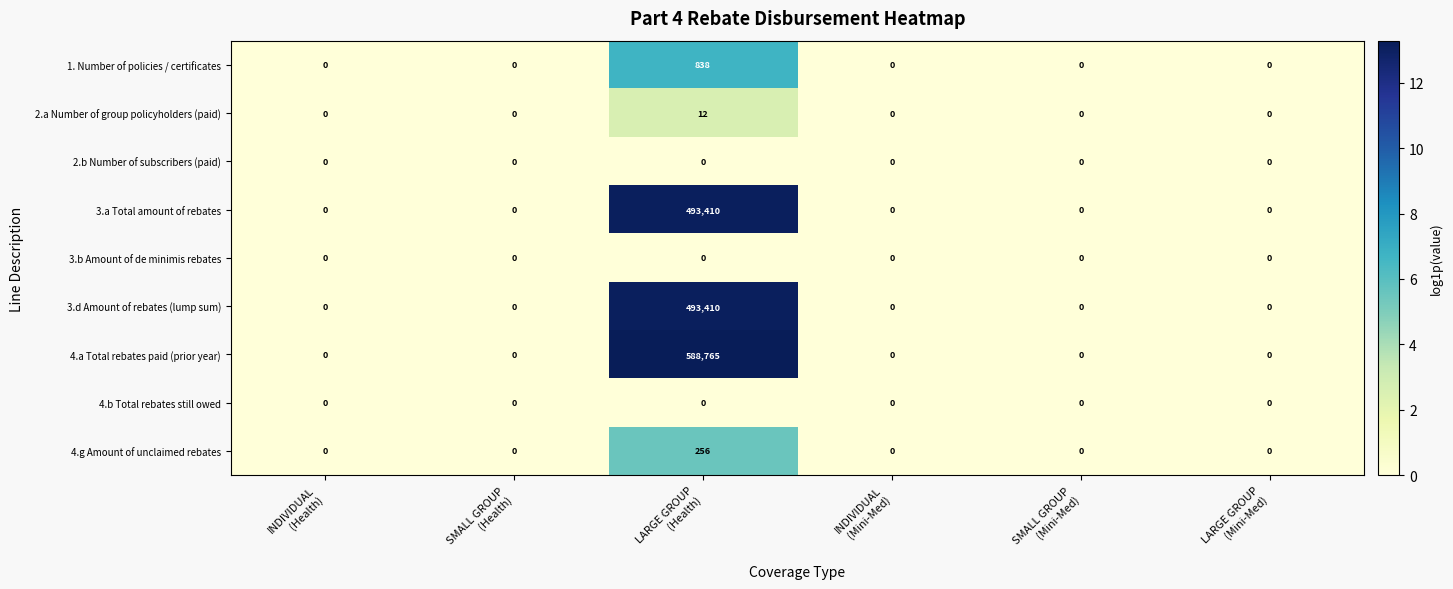

How many series are shown in this chart?

9